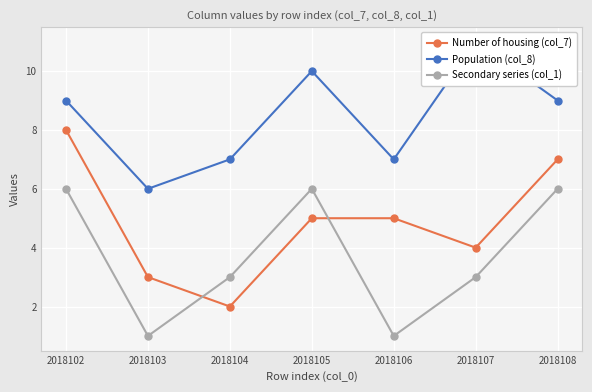

What are all the series names shown in the legend?

Number of housing (col_7), Population (col_8), Secondary series (col_1)